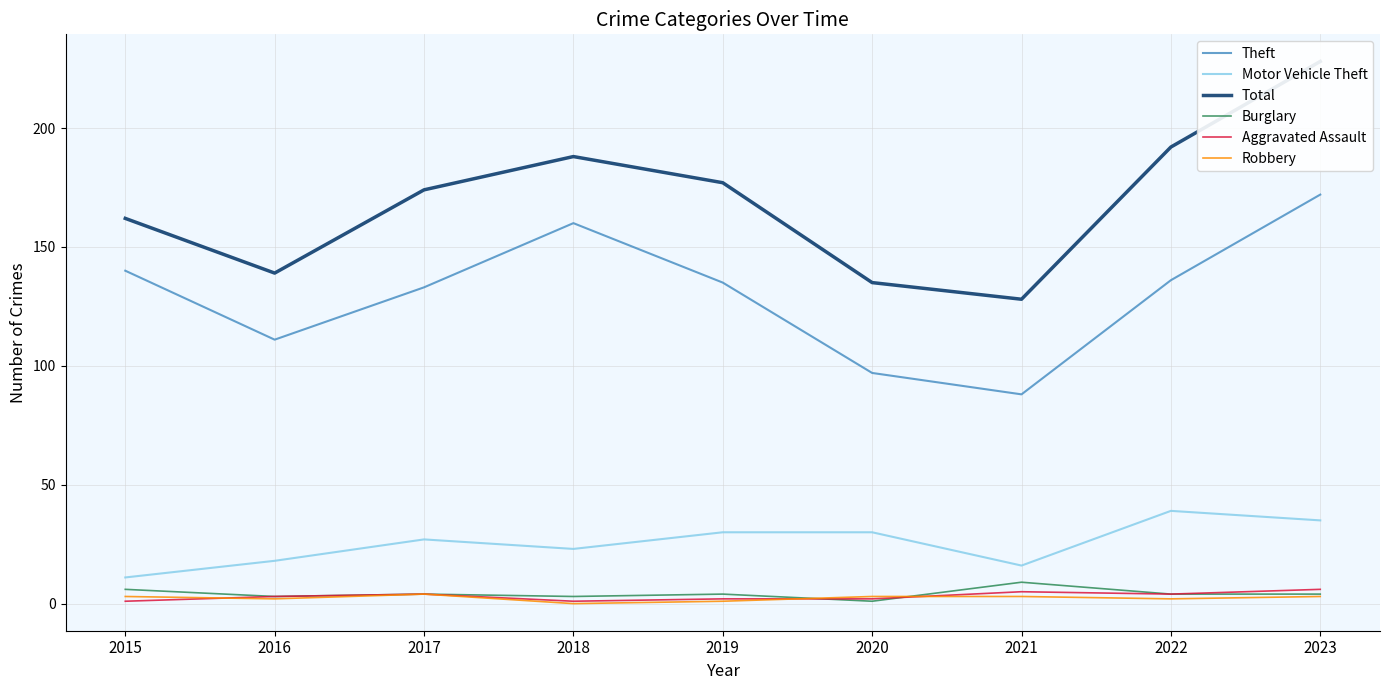

Count the number of data series in this chart.

6